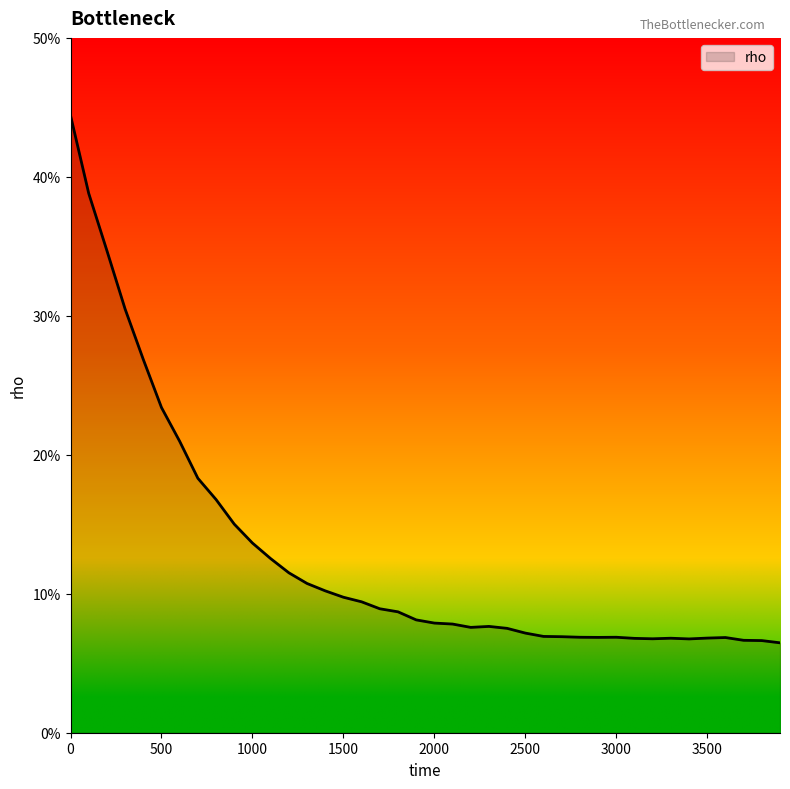

What is the value of the 11th point from the left?

0.1